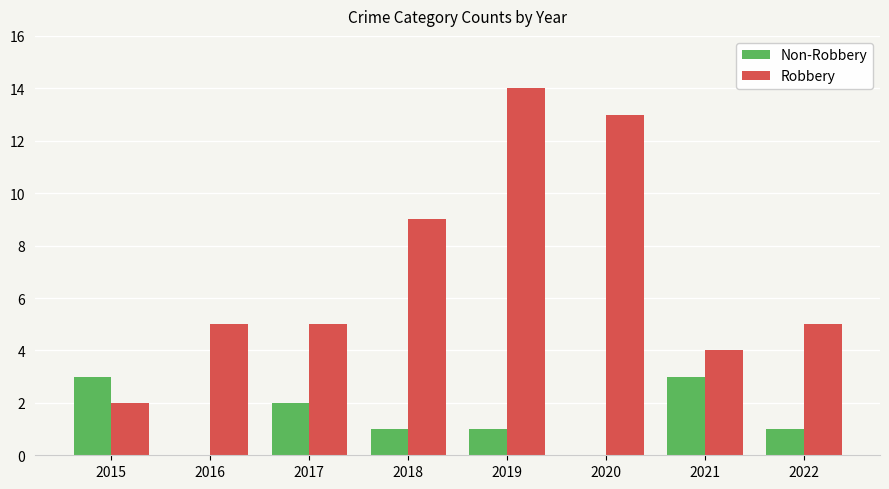

The value of Non-Robbery at 2017 is 2. True or false?

True